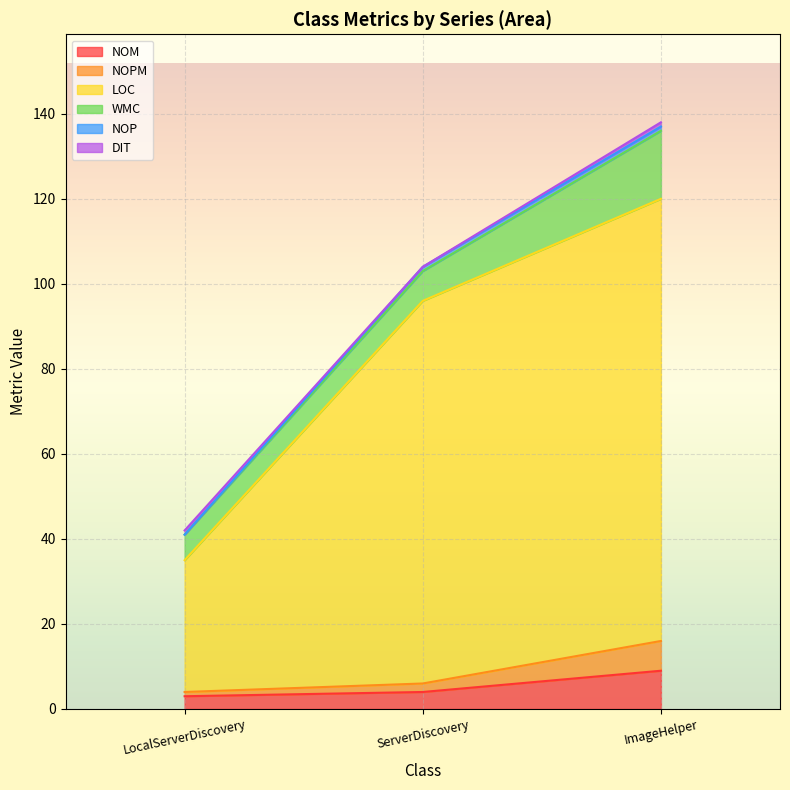

At which label does NOPM reach its peak?

ImageHelper